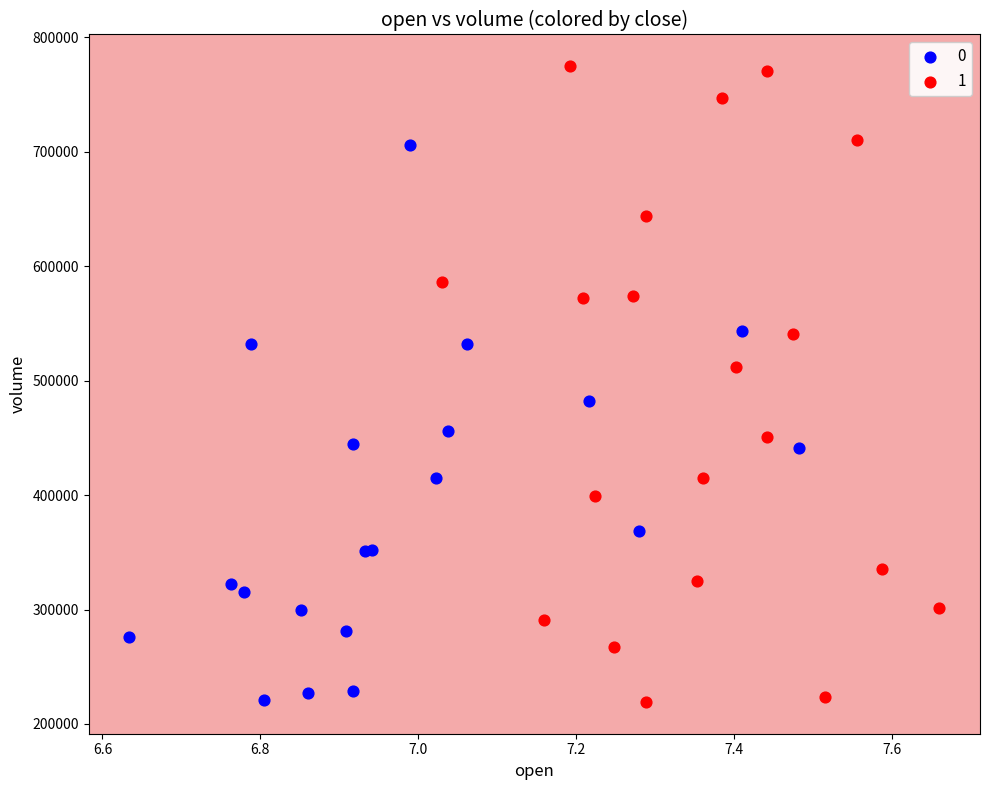

Which series has the largest Y range (max minus min)?

1